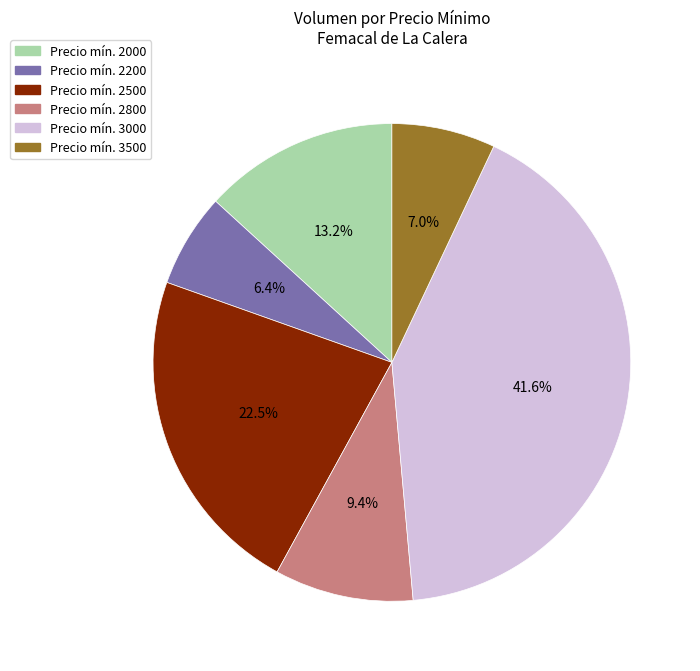

Does any single category account for the majority?

No